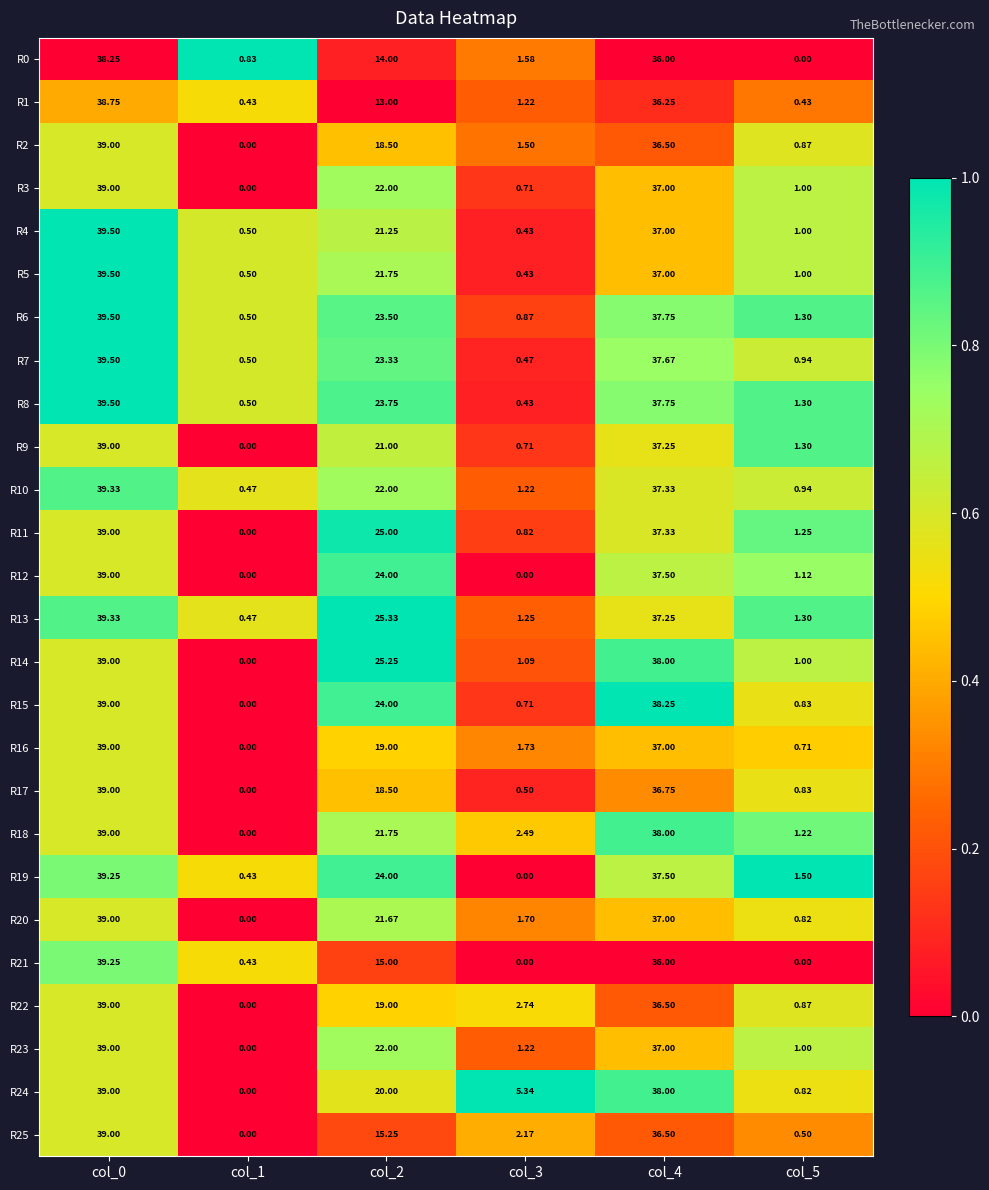

Is the value of R12 at col_1 greater than the value of R7 at col_4?

No